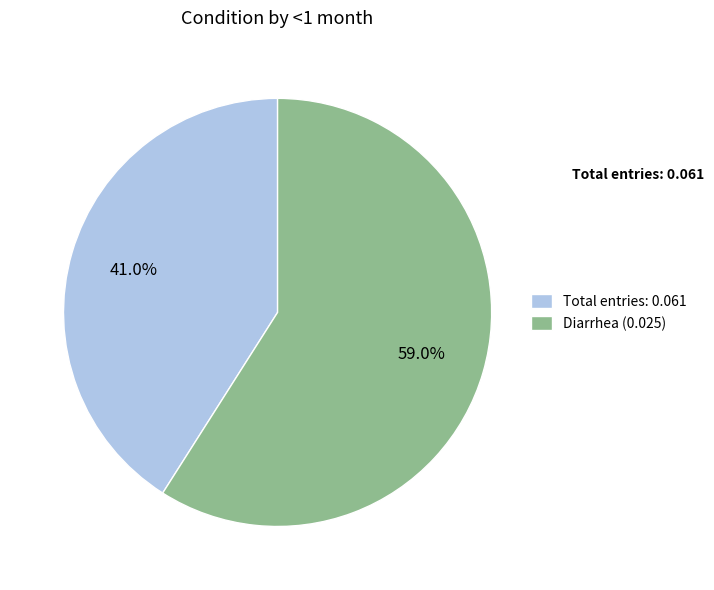

Is there any slice that represents more than half of the pie?

Yes